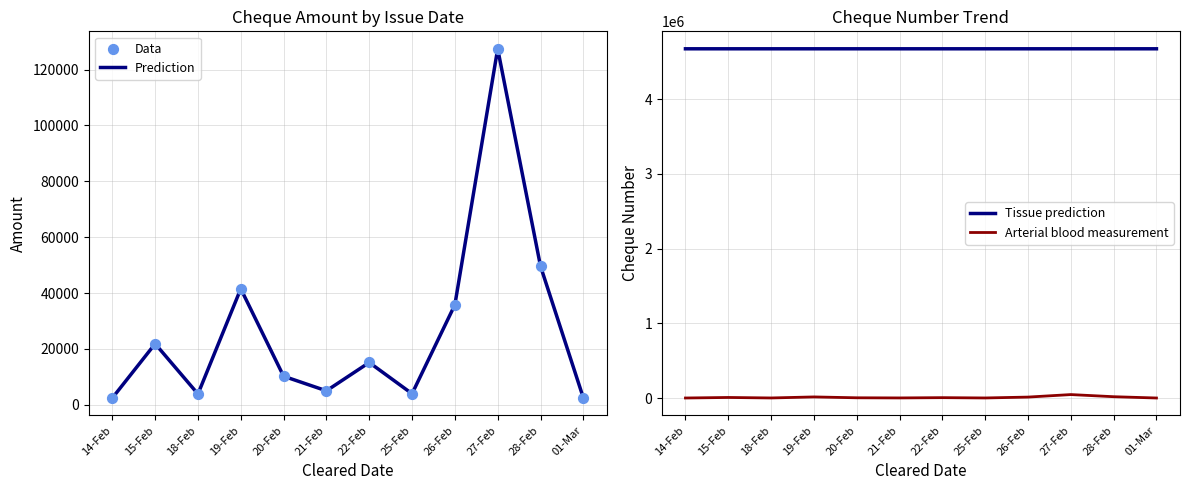

Which series has the largest total across all categories?

Tissue prediction